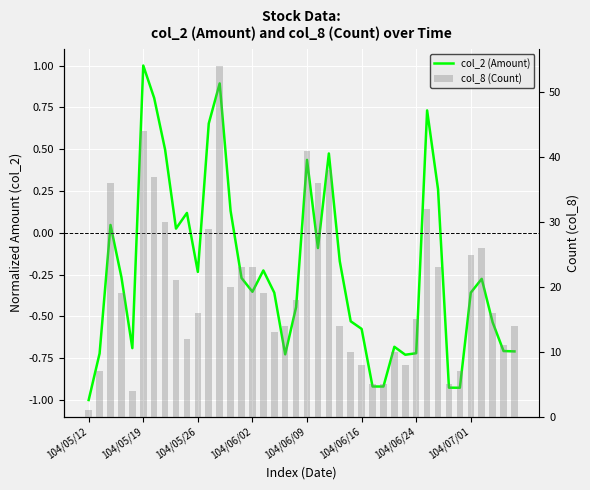

What is the difference between the col_2 (Amount) values at 31 and 104/05/12?

1.7